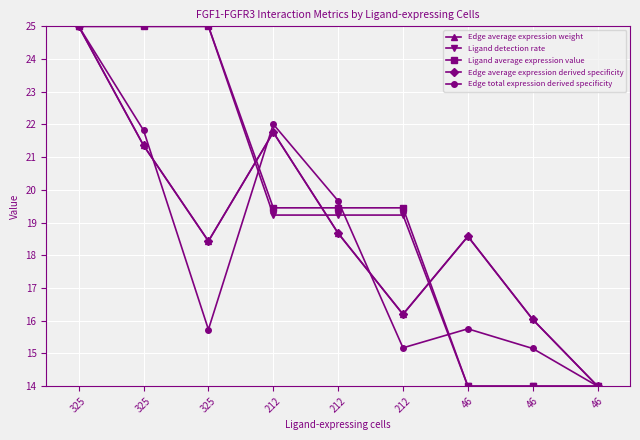

At which label does Ligand detection rate reach its peak?

325